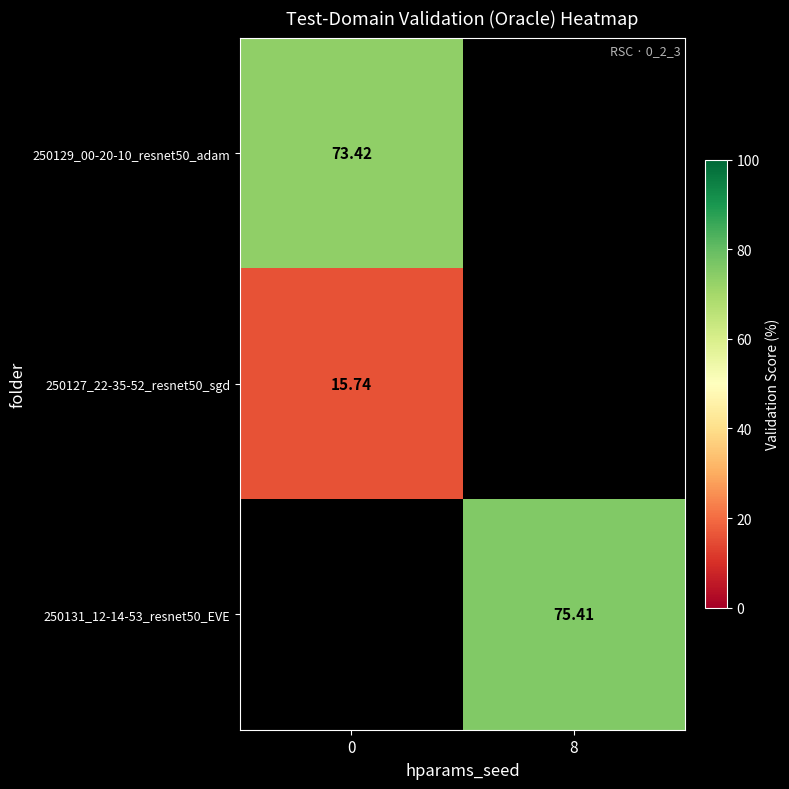

The value of 250129_00-20-10_resnet50_adam at 0 is 97.0. True or false?

False